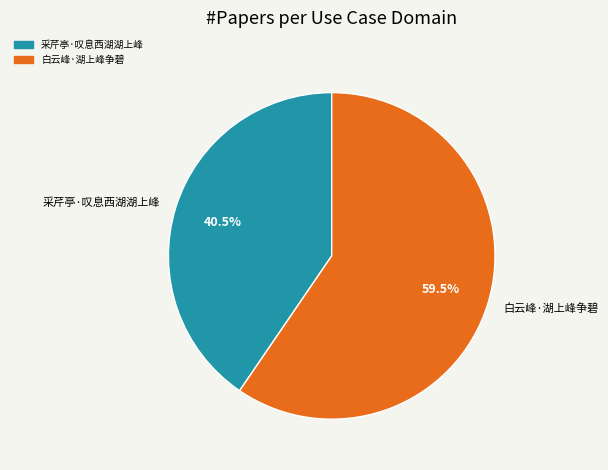

Between 白云峰·湖上峰争碧 and 采芹亭·叹息西湖湖上峰, which is larger?

白云峰·湖上峰争碧